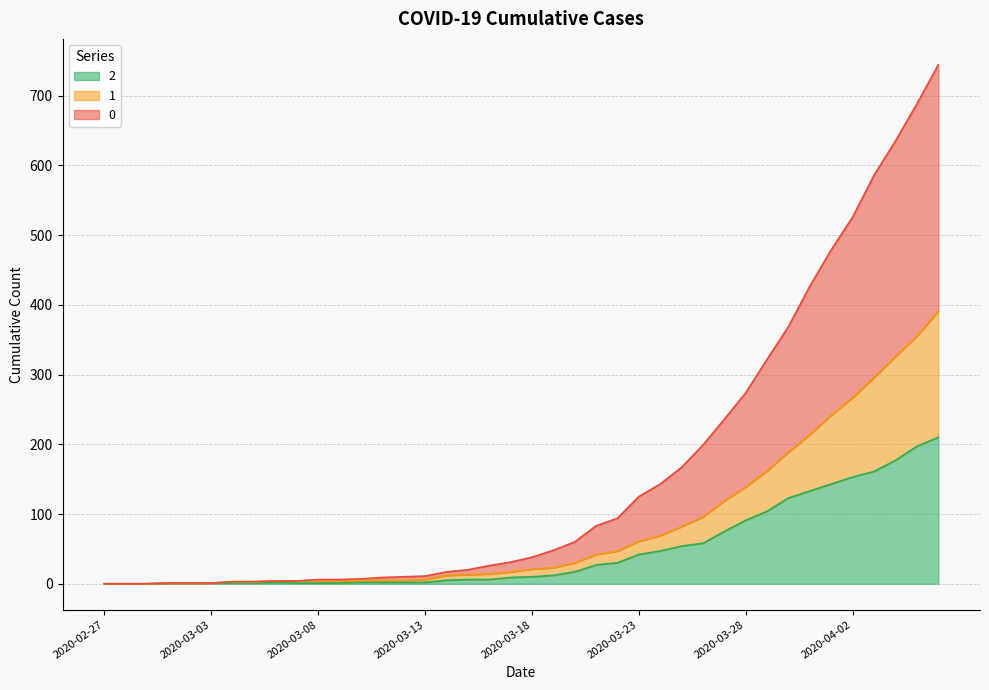

What is the label of the 39th point from the left?

2020-04-05